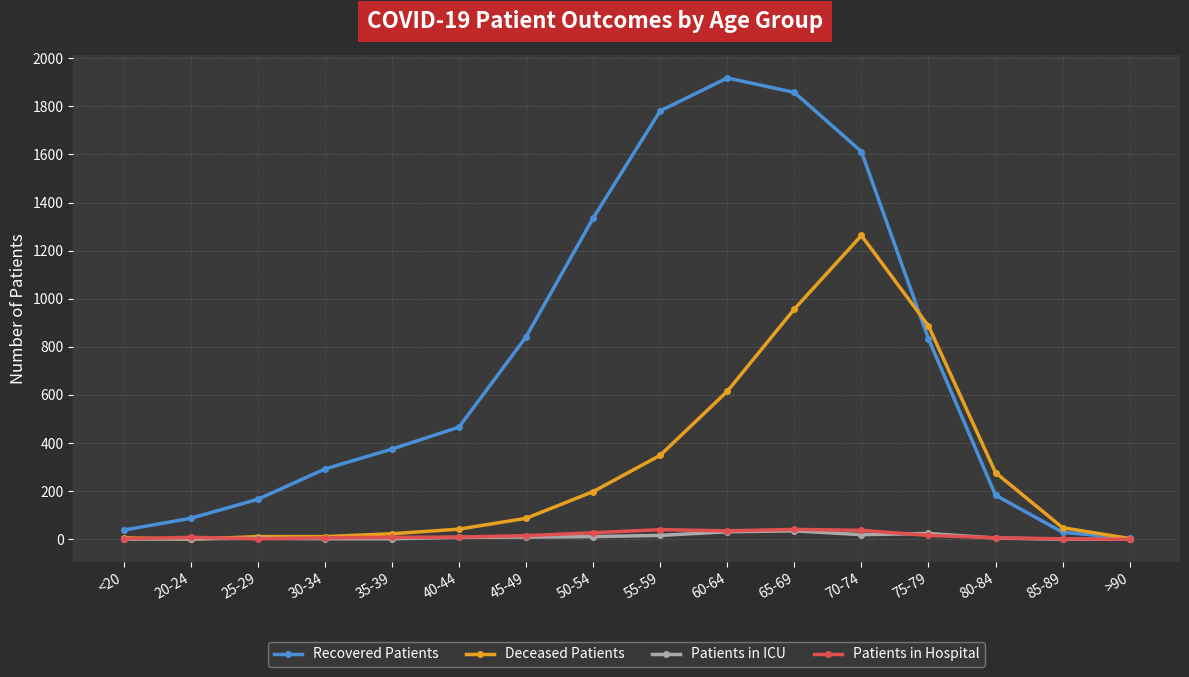

The value of Patients in ICU at >90 is 0. True or false?

True